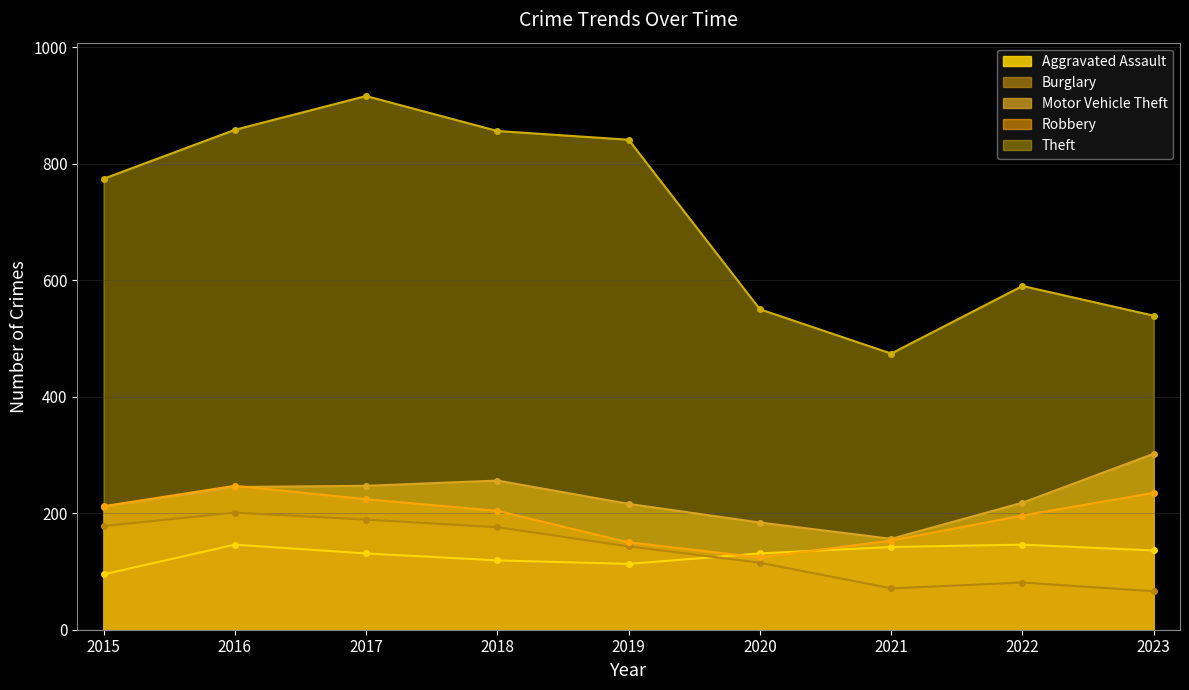

What is the average value of the Motor Vehicle Theft series?

226